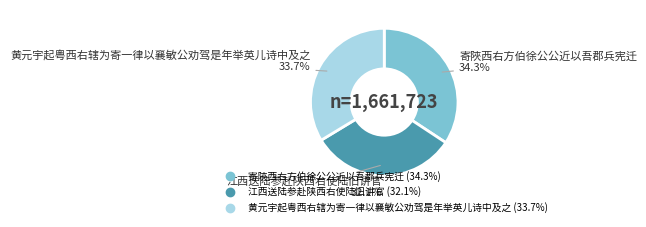

What is the largest slice in the pie chart?

寄陜西右方伯徐公公近以吾郡兵宪迁